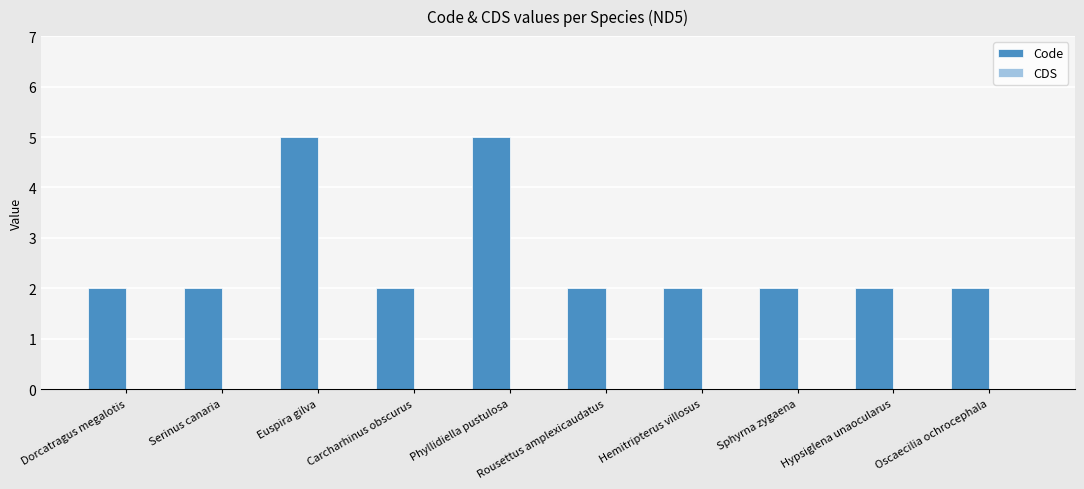

The value at Rousettus amplexicaudatus is 2. True or false?

True